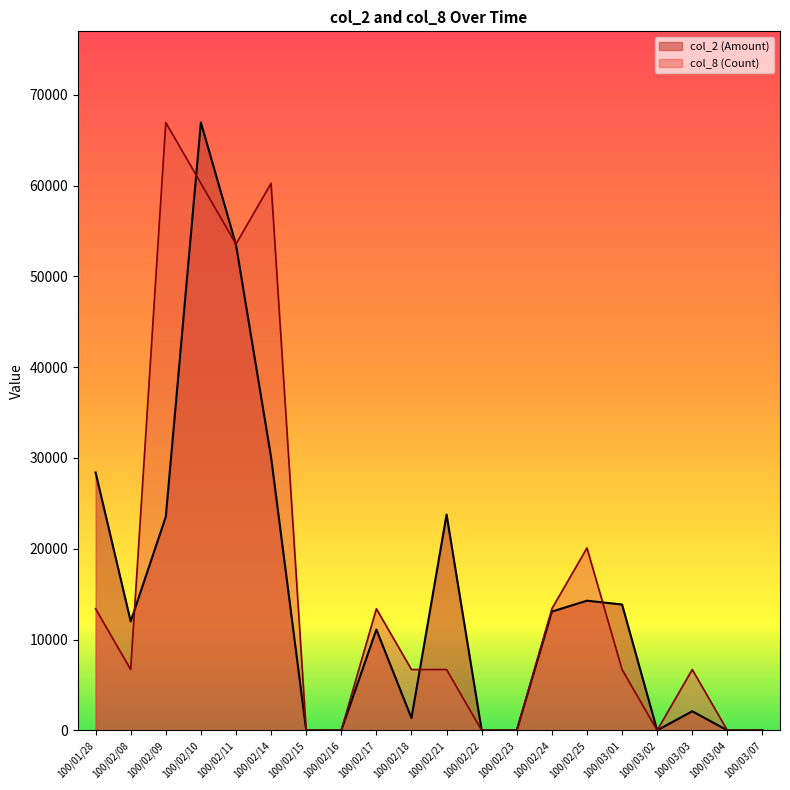

What is the average value of the col_2 (Amount) series?

14699